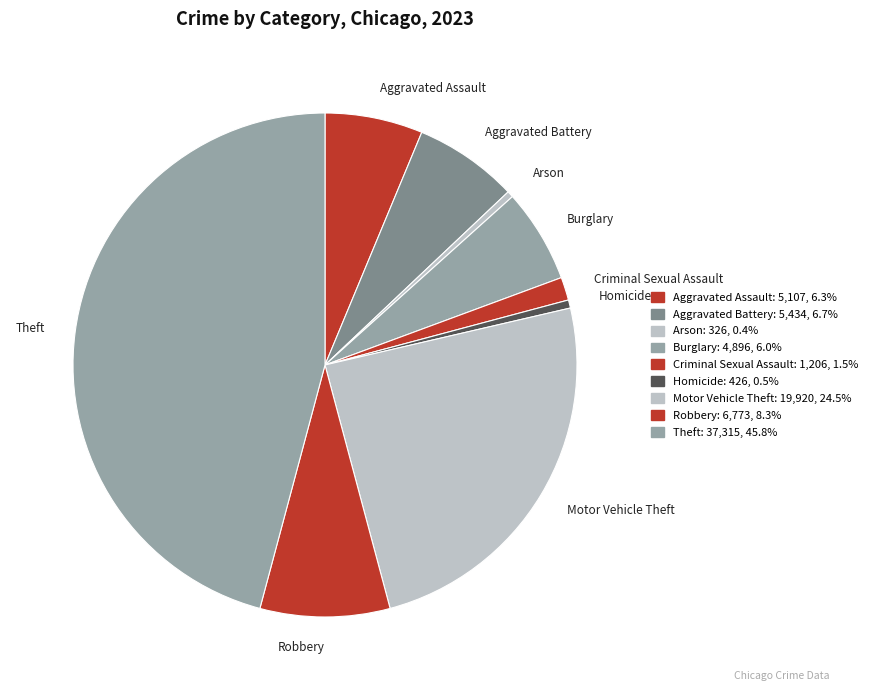

Which category has the biggest portion of the pie?

Theft